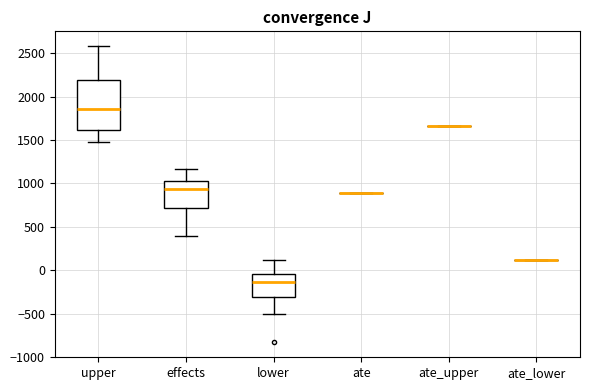

Which box is the tallest, from its lower edge to its upper edge?

upper